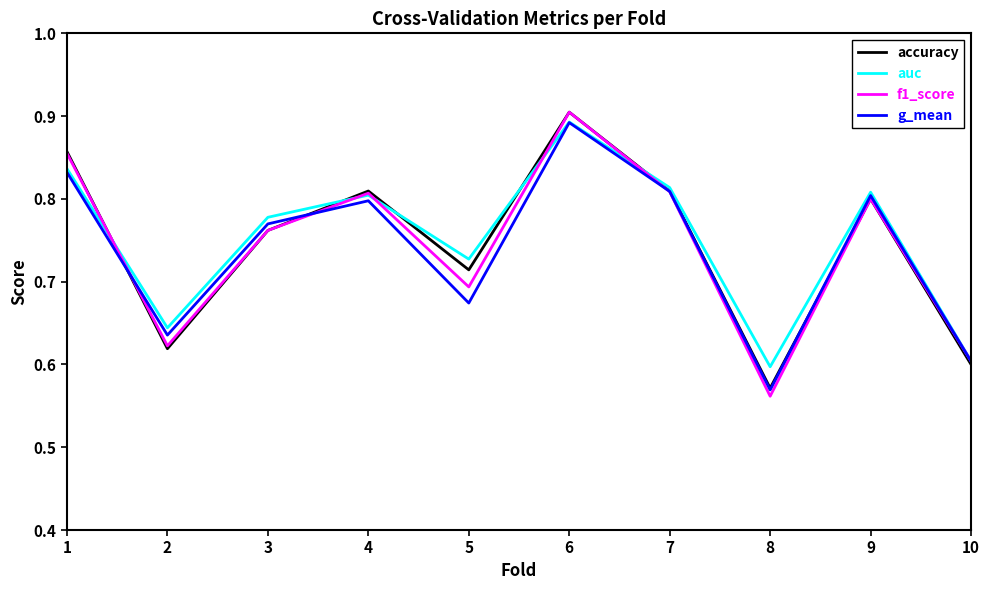

True or false: f1_score has more than 1 interior local peaks.

True